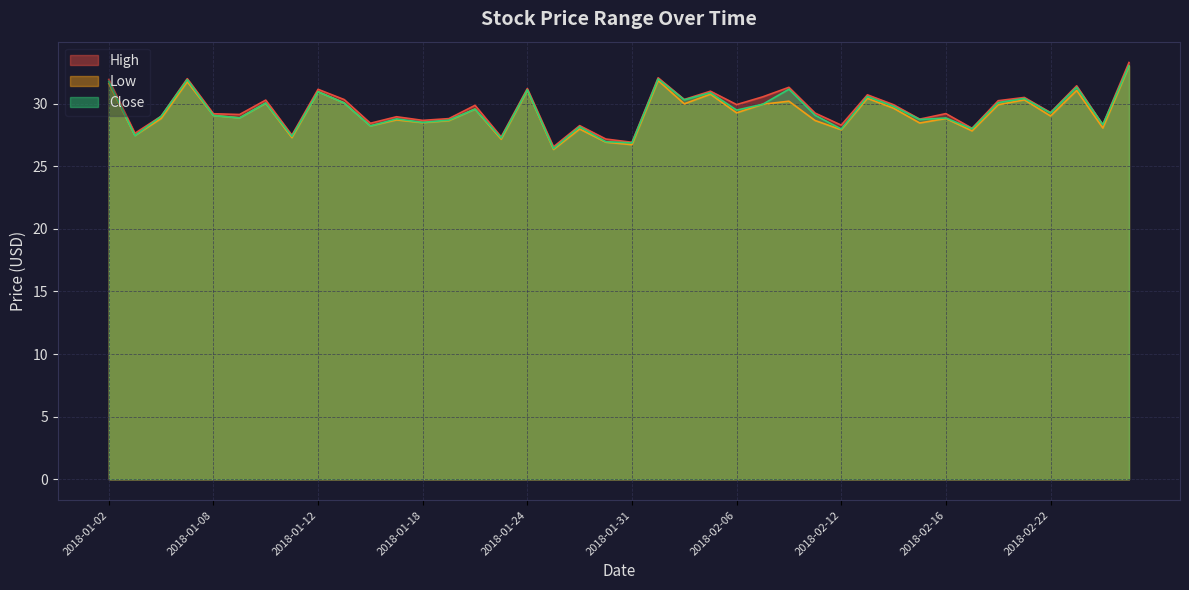

How many lines are shown in the chart?

3